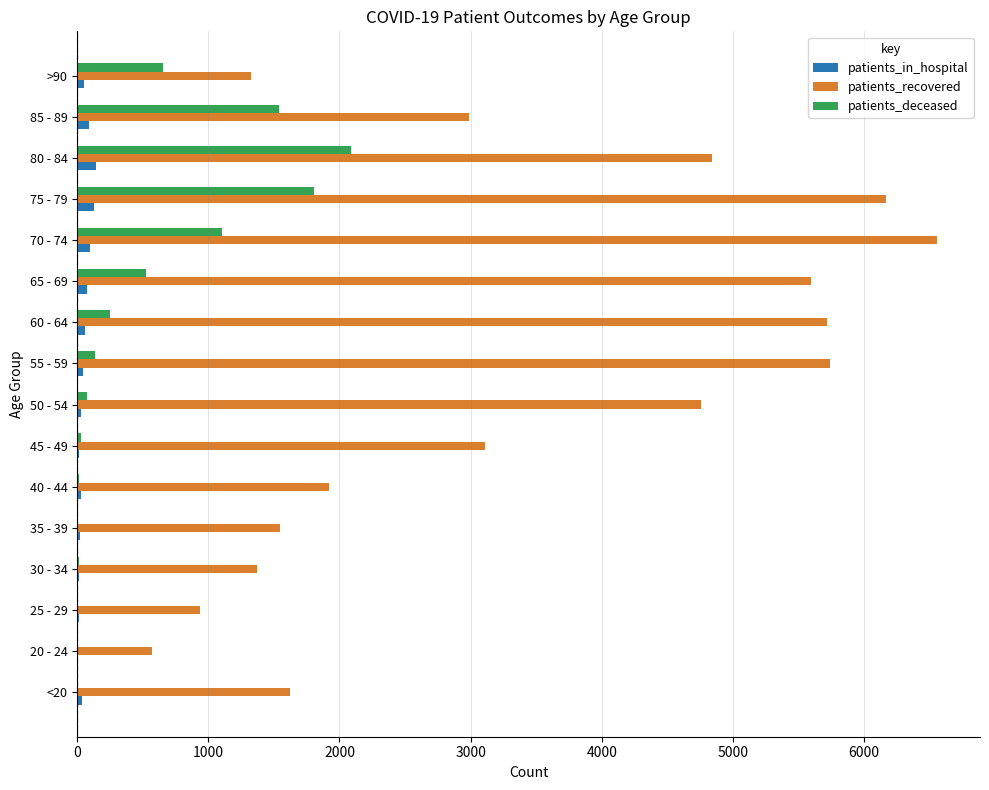

The value of patients_recovered at 70 - 74 is 6556. True or false?

True